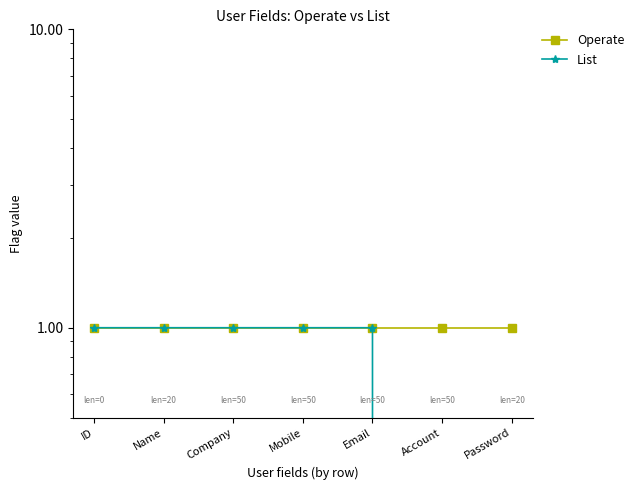

True or false: Operate and List cross at least once.

False